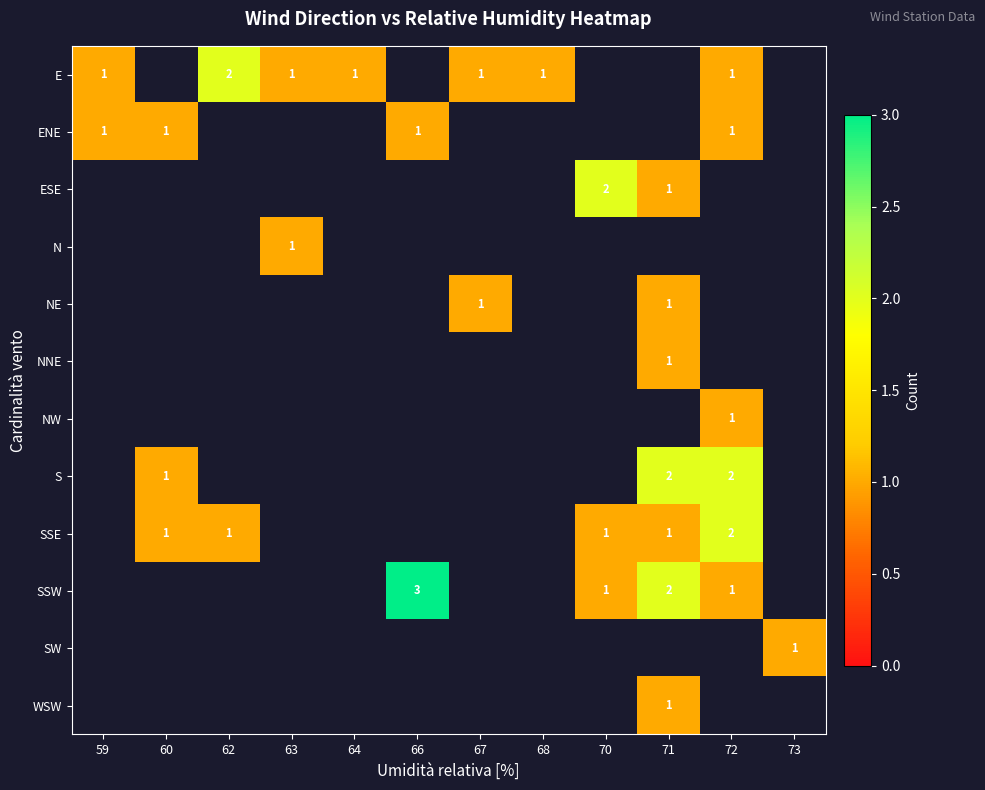

Is it true that SSW equals 1 at 71?

False